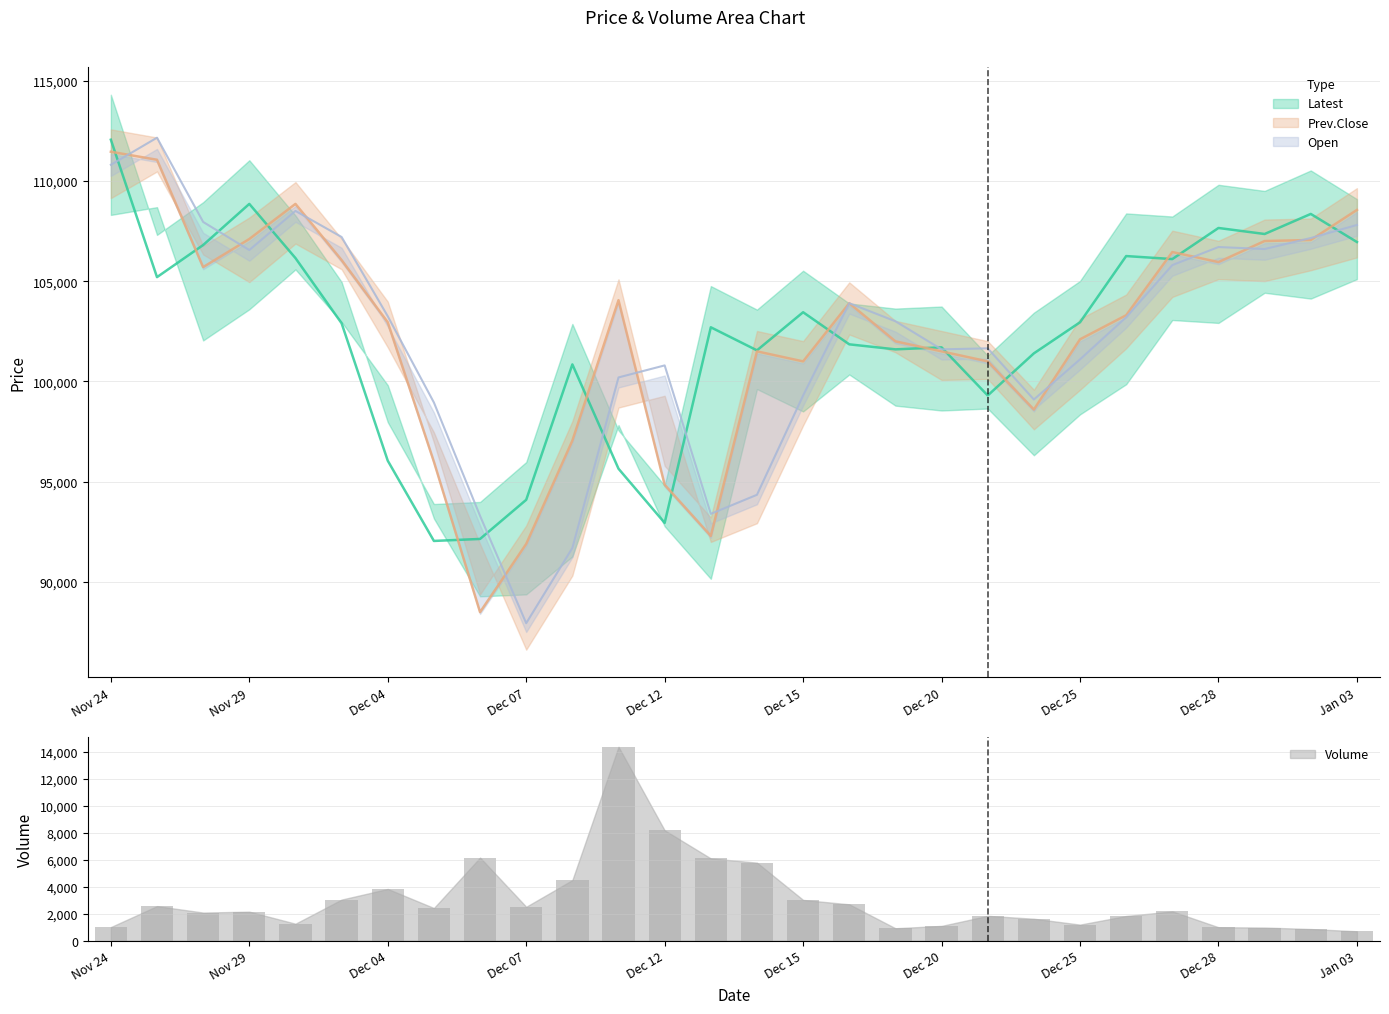

What is the average value of the Volume series?

3064